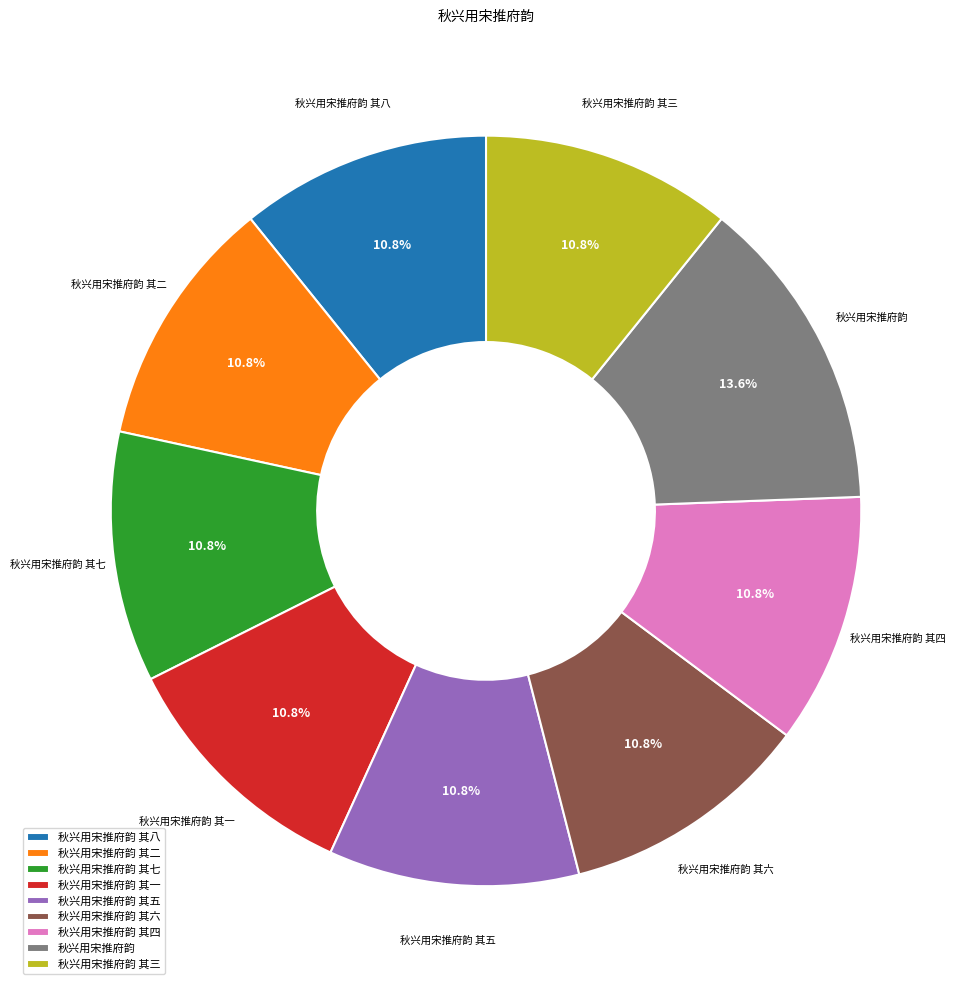

The 秋兴用宋推府韵 其四 slice represents 20% of the pie. True or false?

False